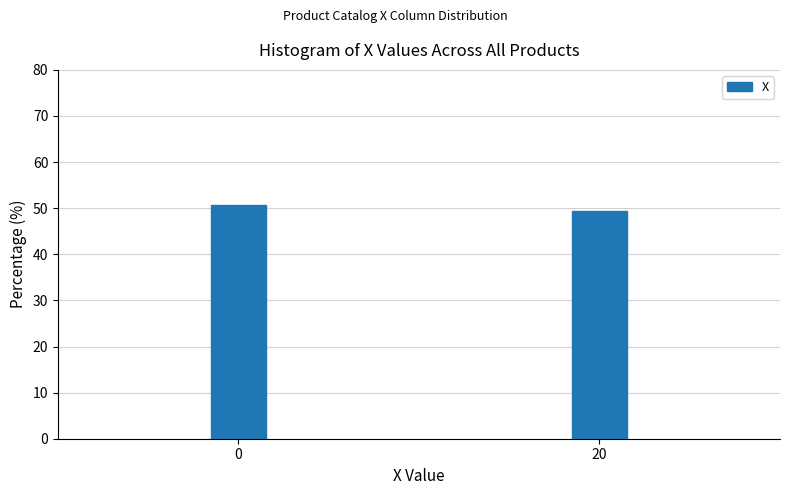

Reading left to right, transcribe all the data shown in this chart.

0=50.6	20=49.4